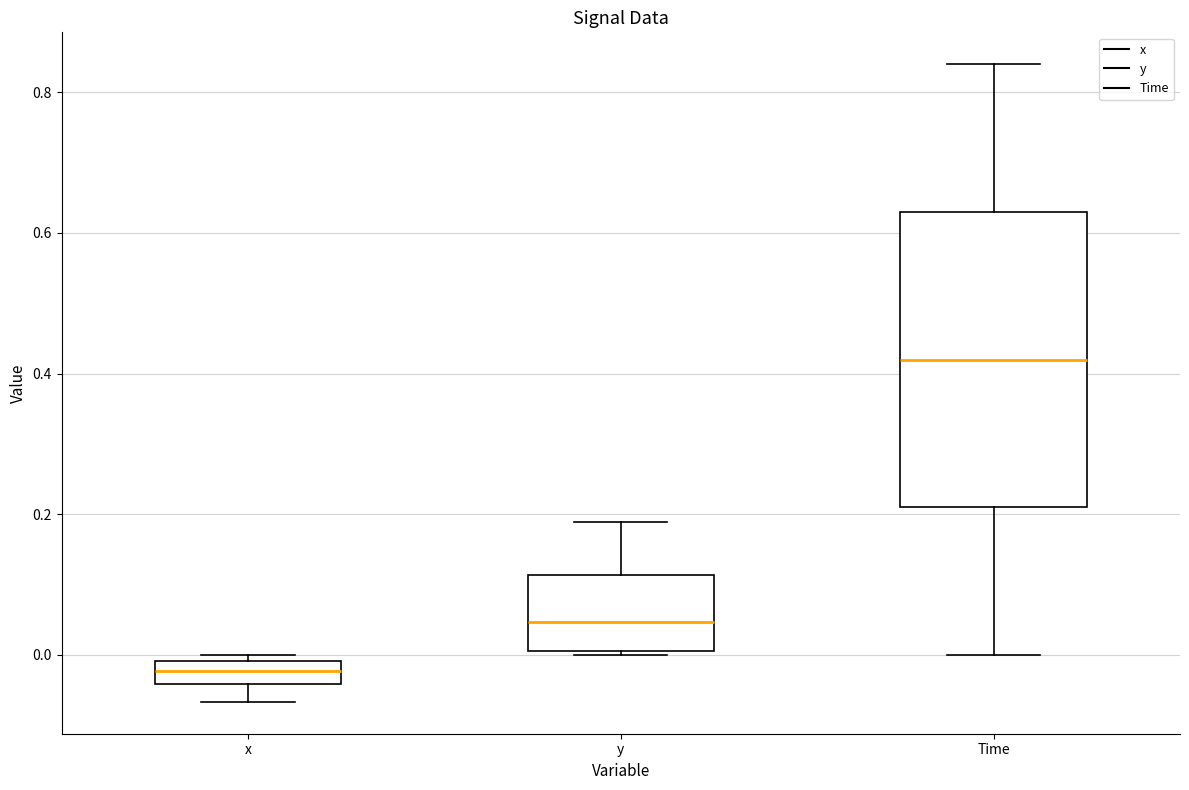

Which box's median line is the lowest?

x